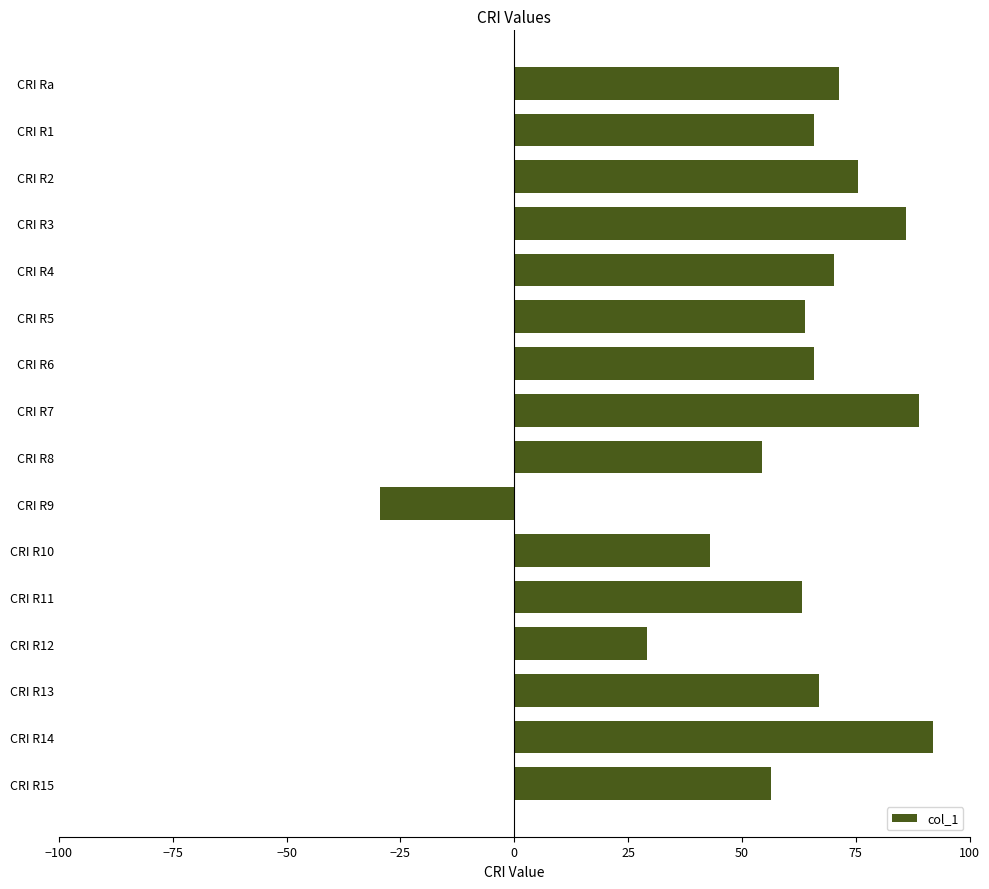

What is the sum of all values?

963.6